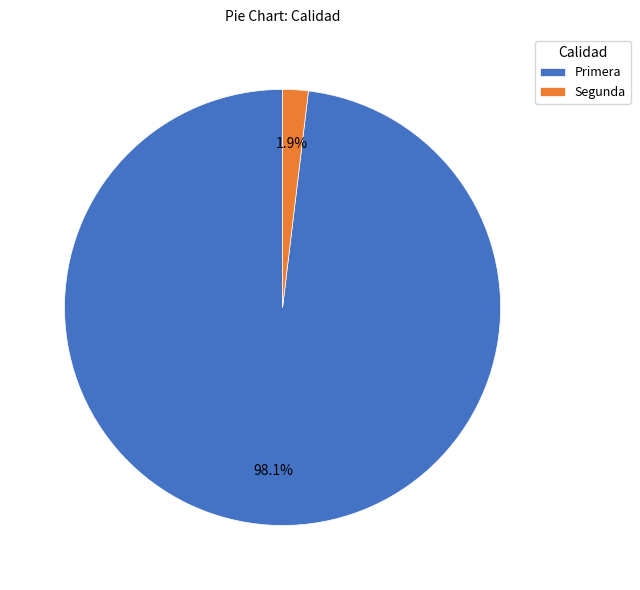

To the nearest percent, what is the difference between the largest and smallest slice percentages?

96%